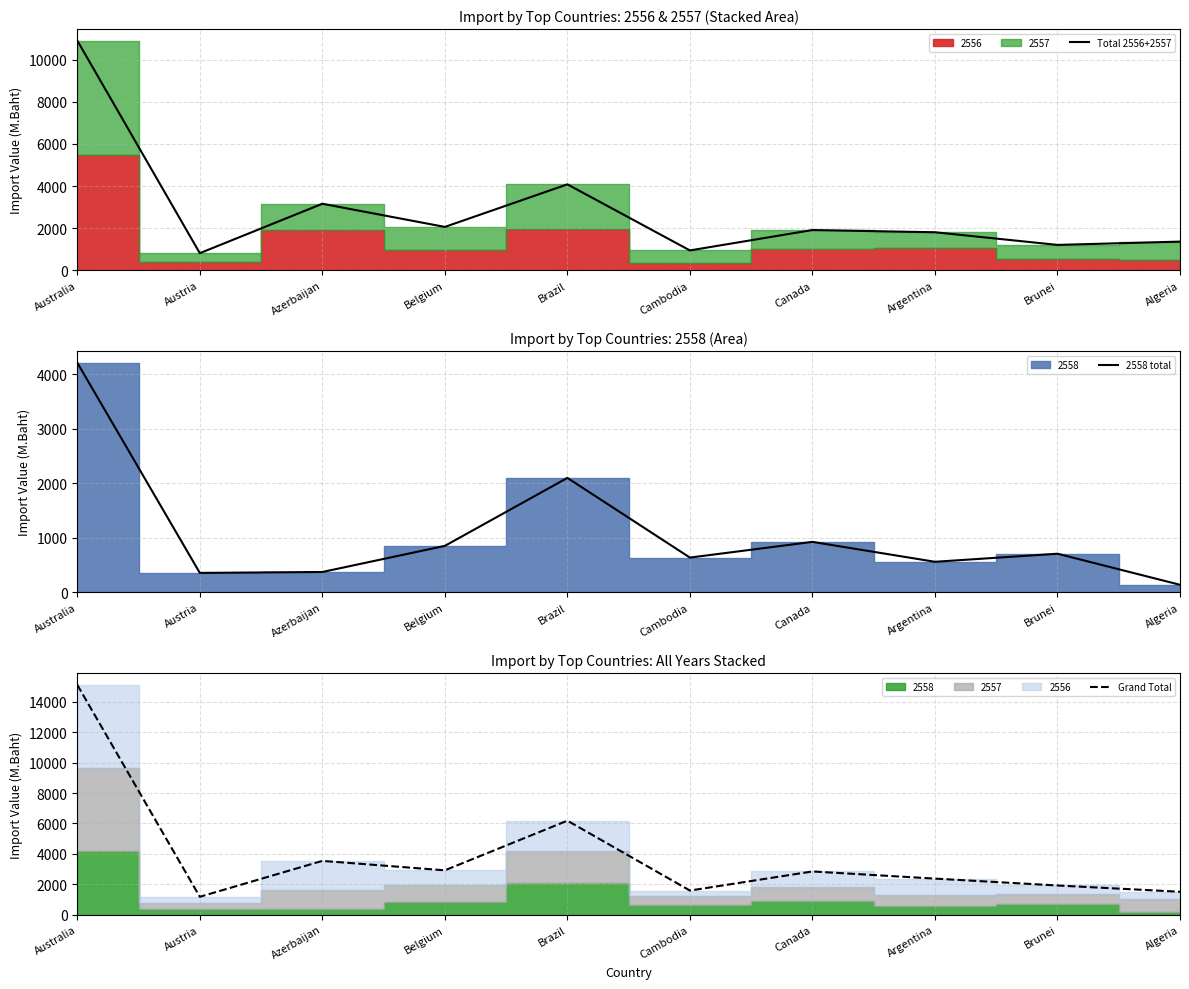

What is the sum of all Total 2556+2557 values?

28264.8